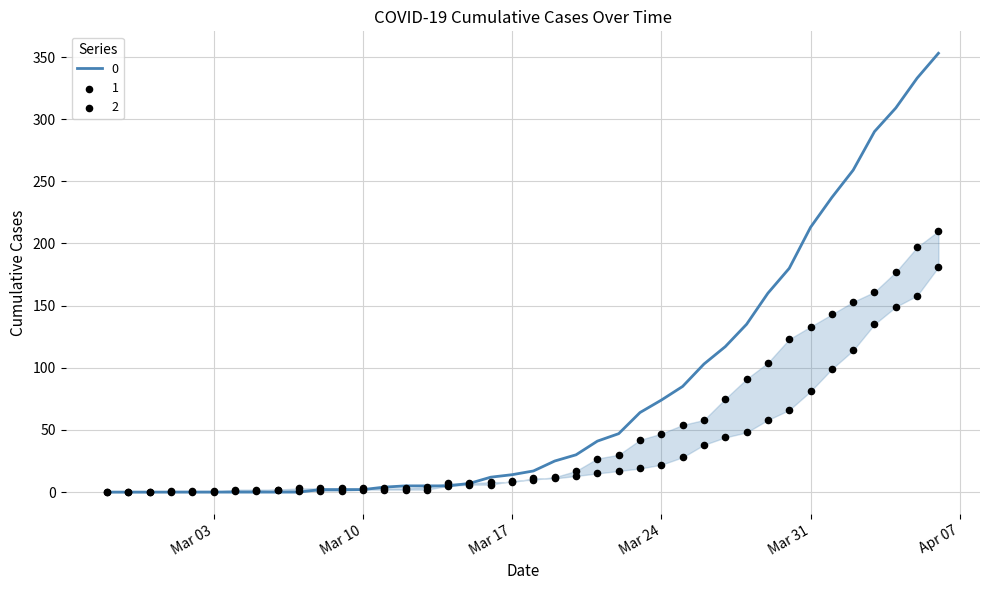

At which category is the sum across all series the highest?

2020-04-06